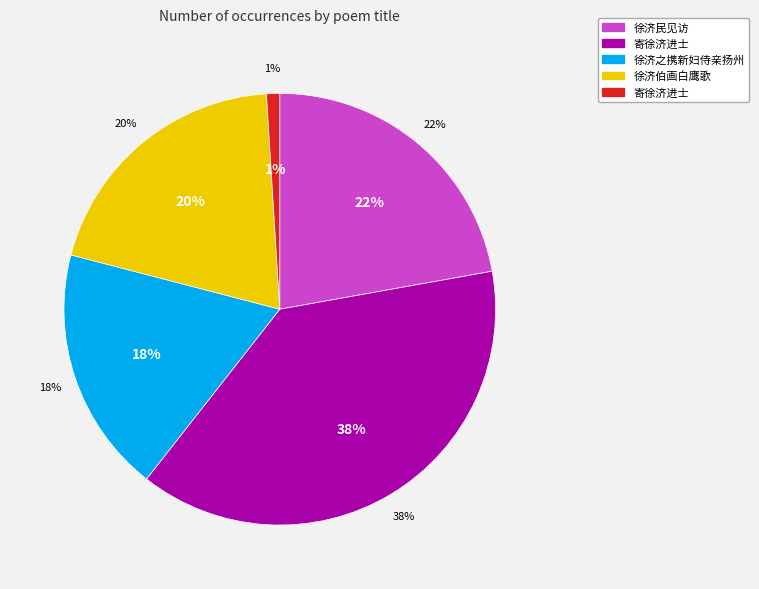

To the nearest percent, what is the difference between the 徐济之携新妇侍亲扬州 and 徐济伯画白鹰歌 slice percentages?

2%